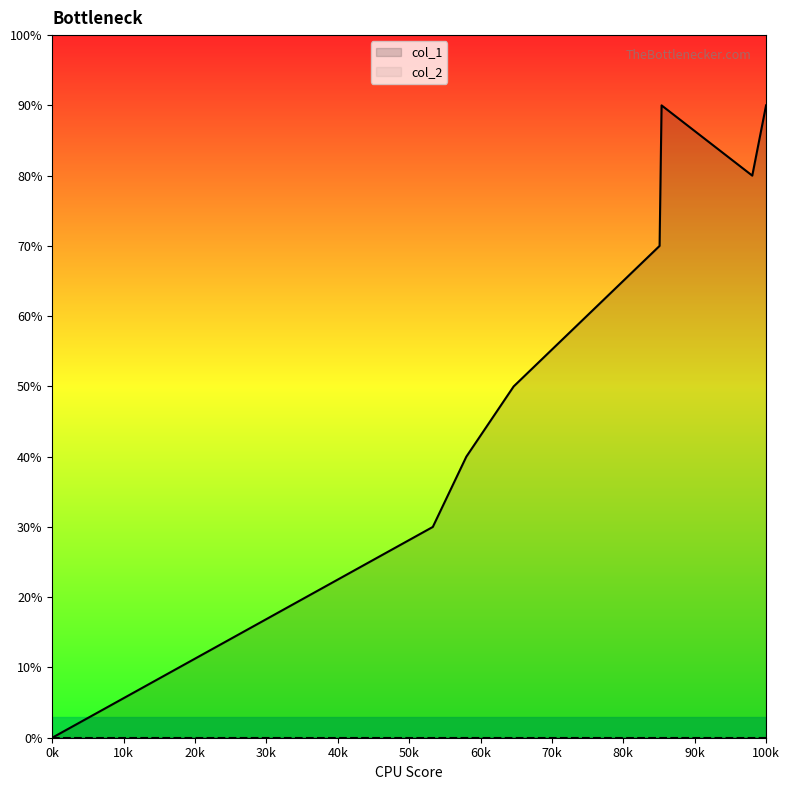

Between 1642539713 and 1642600912, which is larger?

1642600912